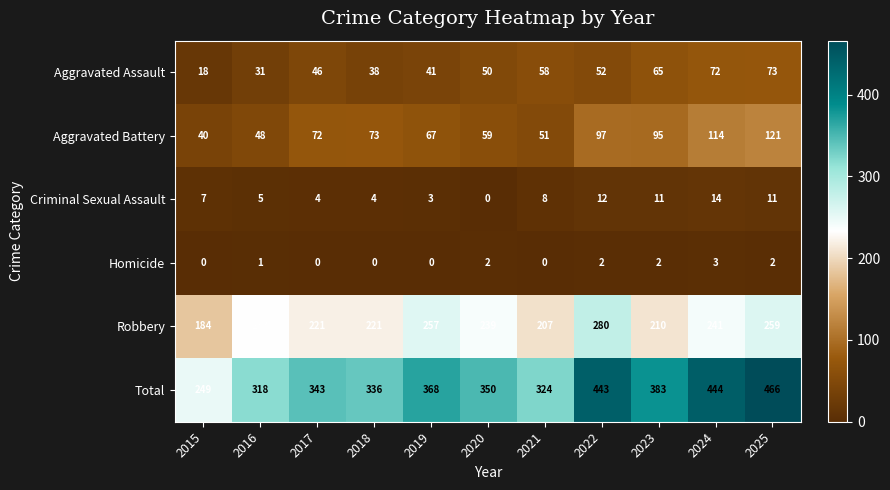

What is the approximate value of Criminal Sexual Assault at 2015, to the nearest 10?

10